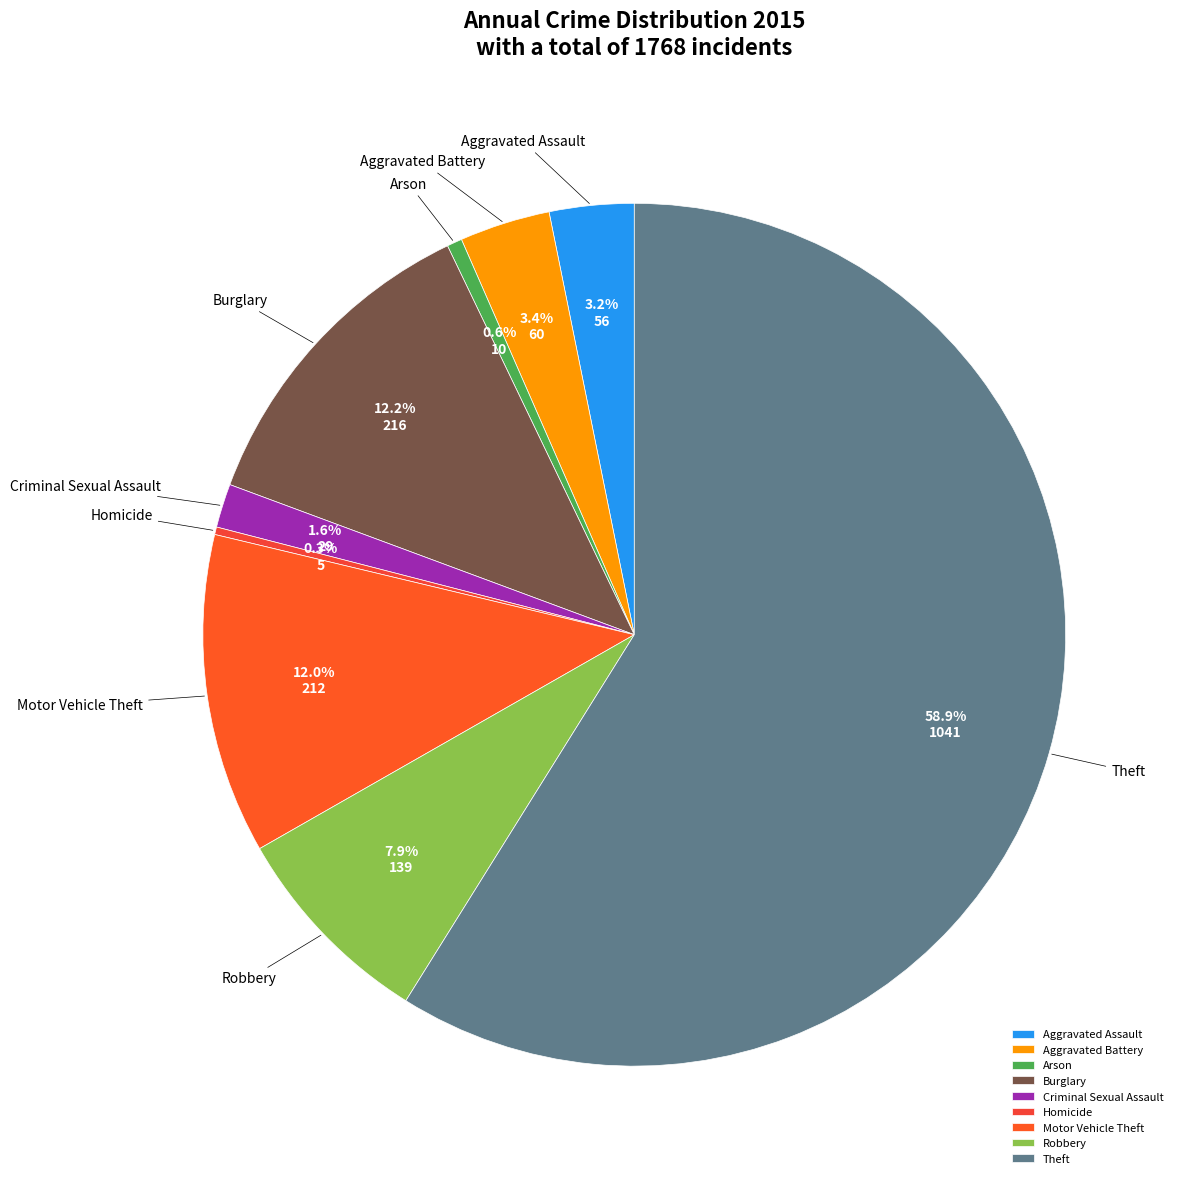

Is Theft the majority of the pie?

Yes